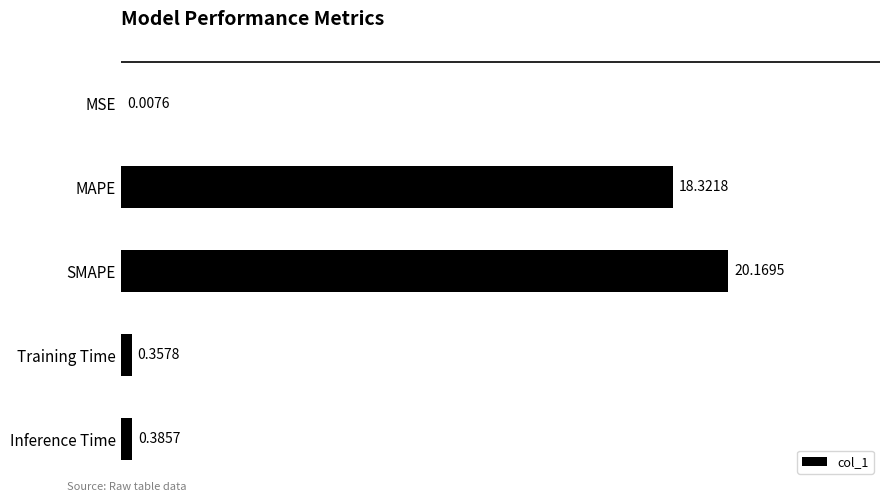

What is the maximum value shown in the chart?

20.2